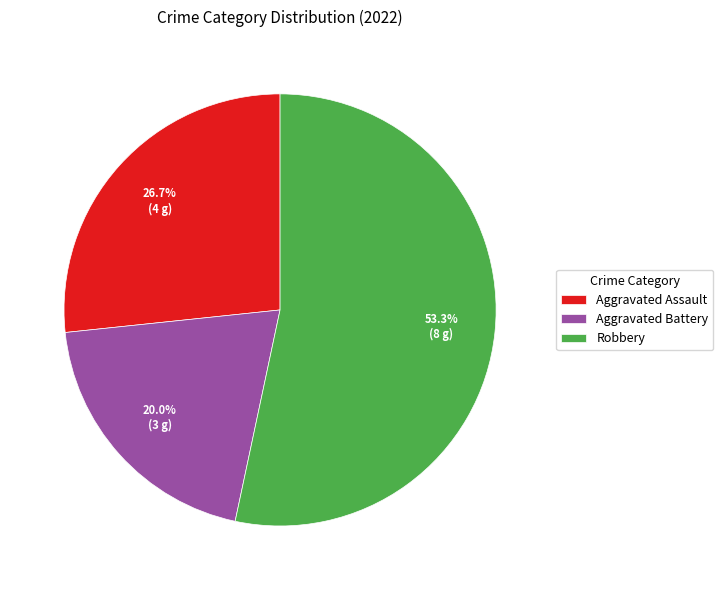

What is the largest slice in the pie chart?

Robbery